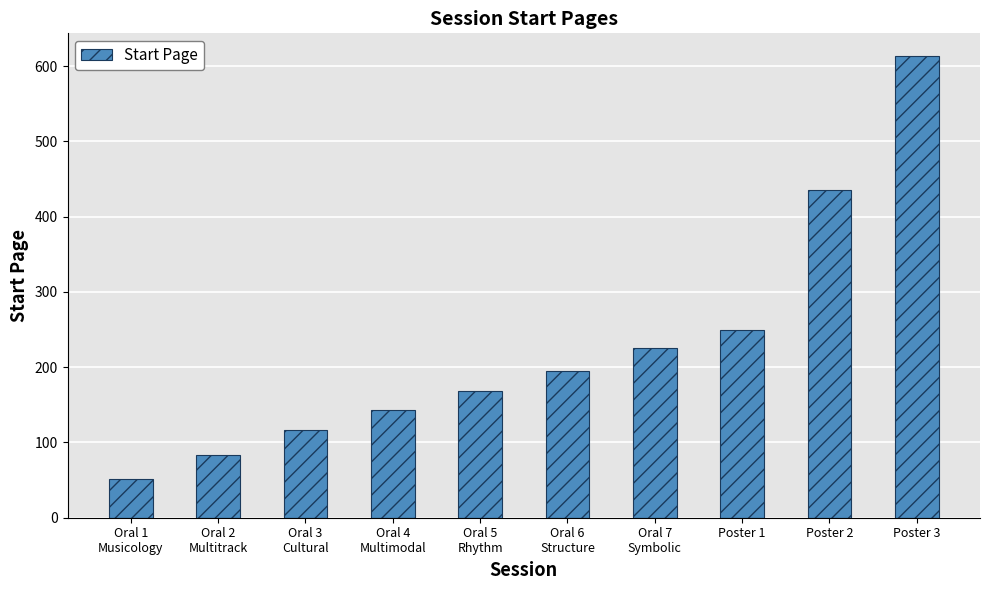

Reading right to left, list all the values displayed in this chart.

613	435	249	225	195	169	143	117	83	51